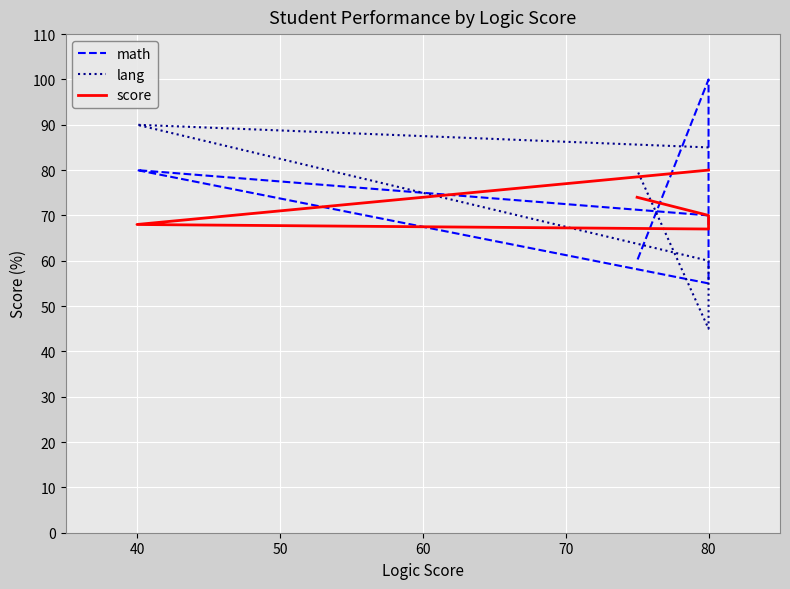

What are all the series names shown in the legend?

math, lang, score